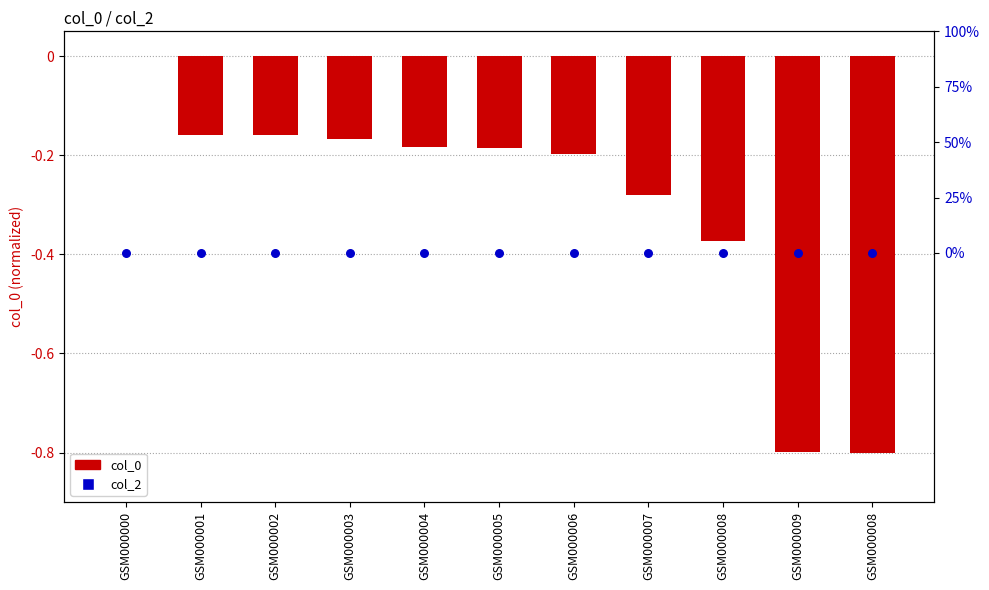

Which series has the largest Y range (max minus min)?

col_0